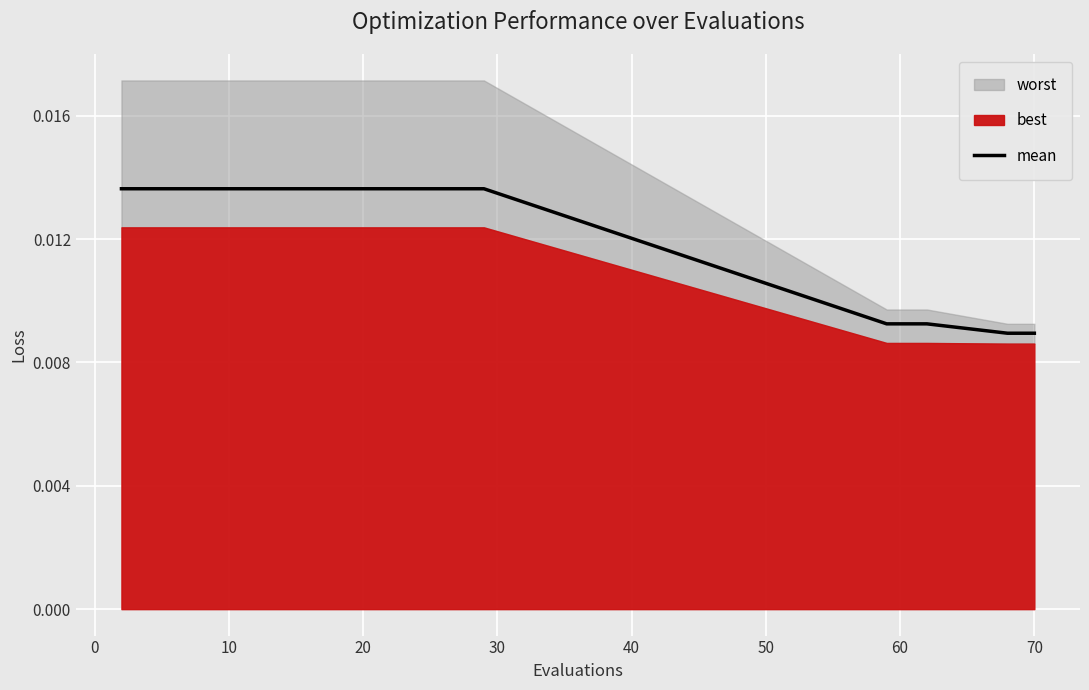

True or false: there are more than 1 points higher than both neighbors.

False